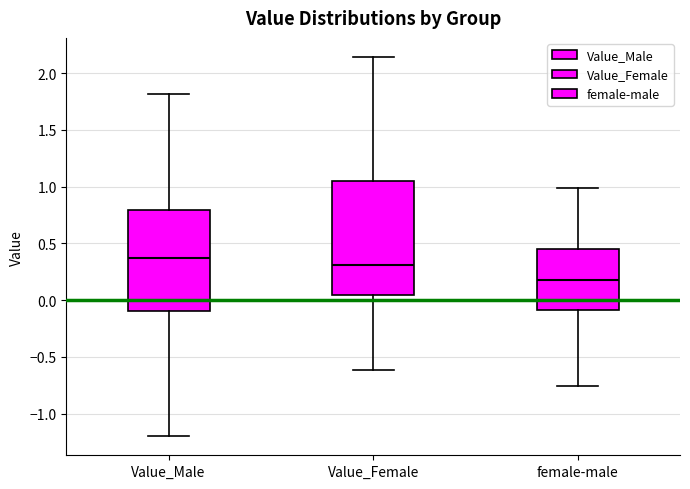

Reading left to right, read every box against the y-axis: the position of its median line, the range the box covers, and the ends of its whiskers. The values are not printed on the chart, so give them approximately, as read against the axis.

Value_Male: median 0.35, box -0.10 to 0.80, whiskers -1.20 to 1.80
Value_Female: median 0.30, box 0.05 to 1.05, whiskers -0.60 to 2.15
female-male: median 0.20, box -0.10 to 0.45, whiskers -0.75 to 1.00